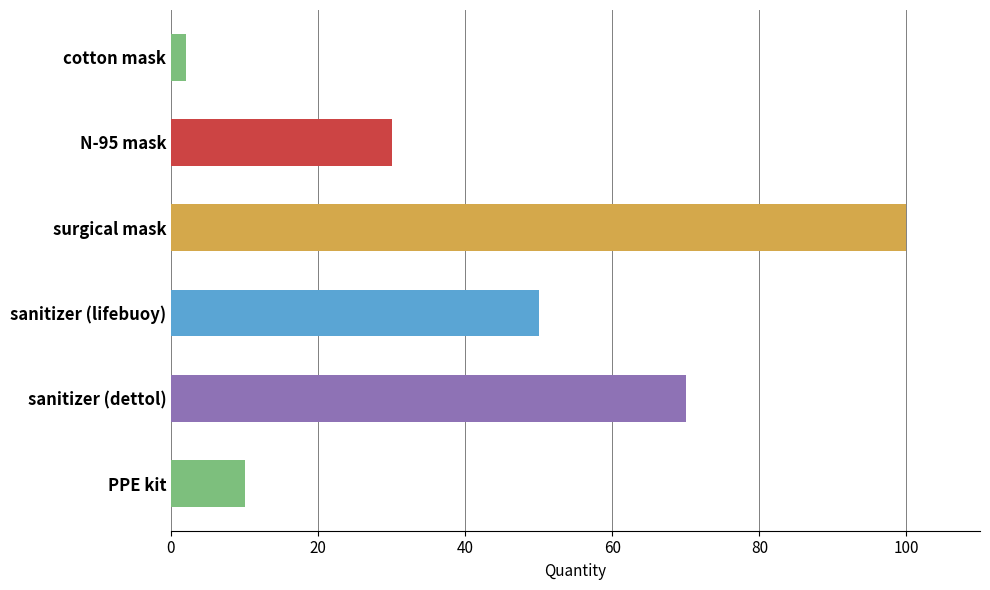

What is the maximum value shown in the chart?

100